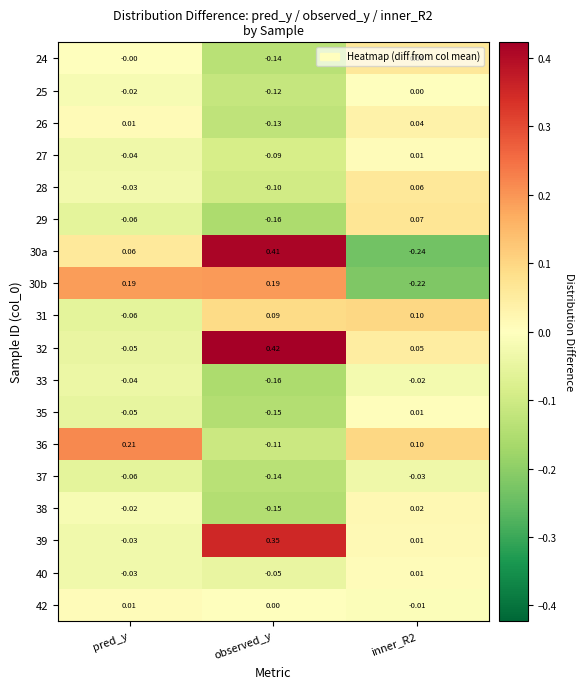

Where does the 31 series first go above 0?

observed_y